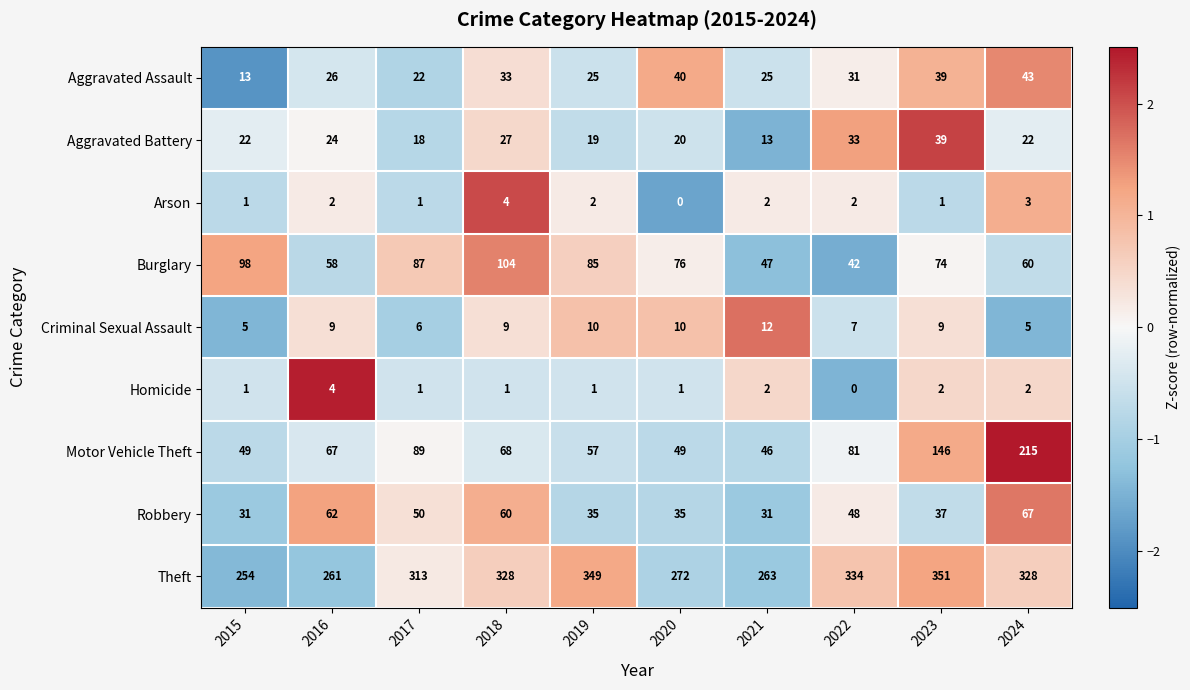

How many data points does each series have?

10